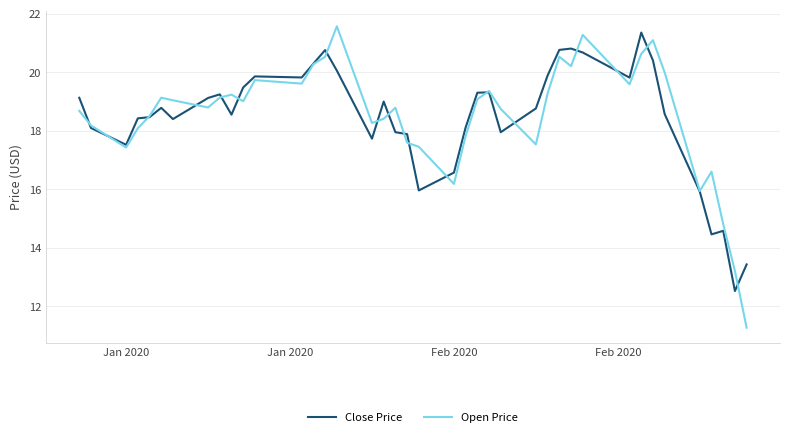

Which series has the widest spread of values?

Open Price